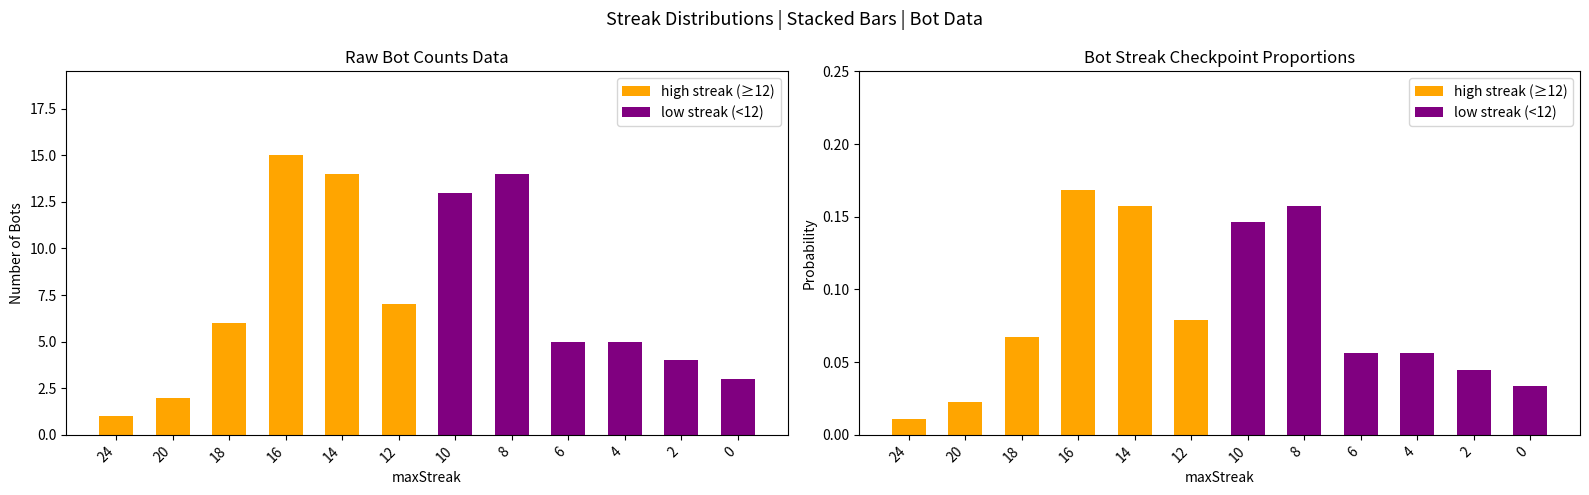

Reading left to right, transcribe all the data shown in this chart.

high streak (≥12): 24=0.0	20=0.0	18=0.1	16=0.2	14=0.2	12=0.1	10=0.0	8=0.0	6=0.0	4=0.0	2=0.0	0=0.0
low streak (<12): 24=0.0	20=0.0	18=0.0	16=0.0	14=0.0	12=0.0	10=0.1	8=0.2	6=0.1	4=0.1	2=0.0	0=0.0